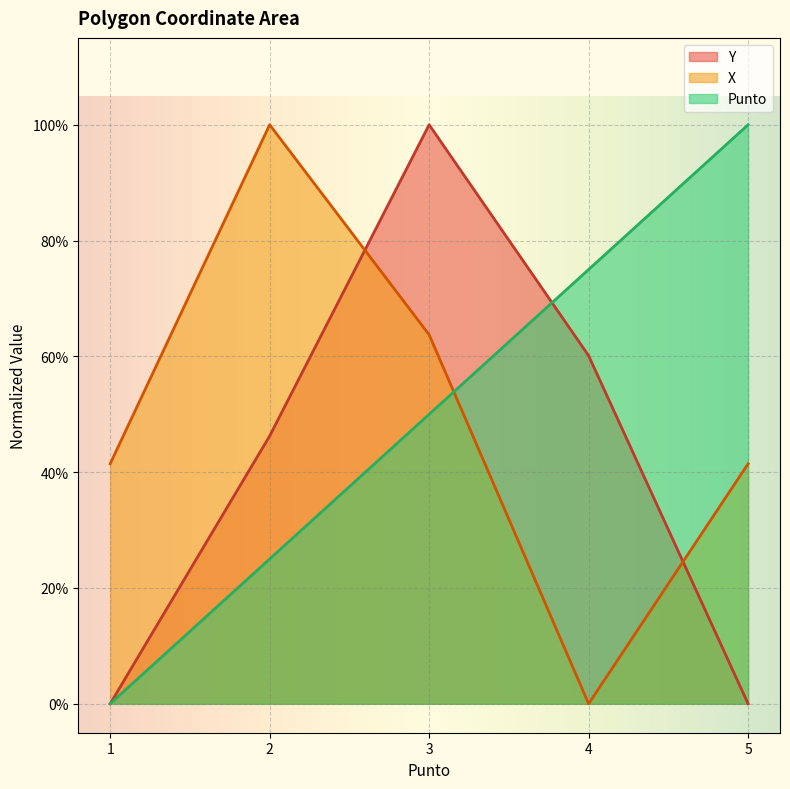

Rank the categories by Punto value from highest to lowest.

5, 4, 3, 2, 1